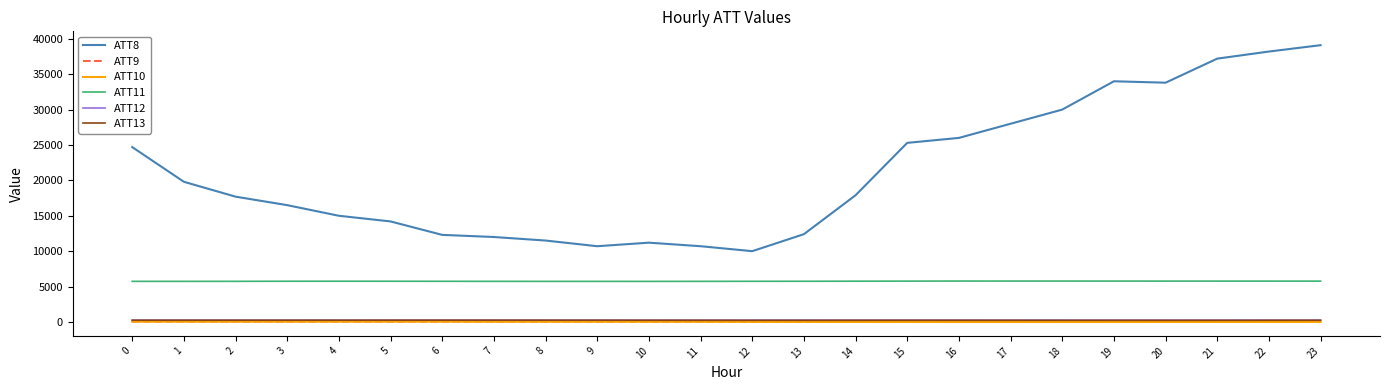

Which series has the widest spread of values?

ATT8